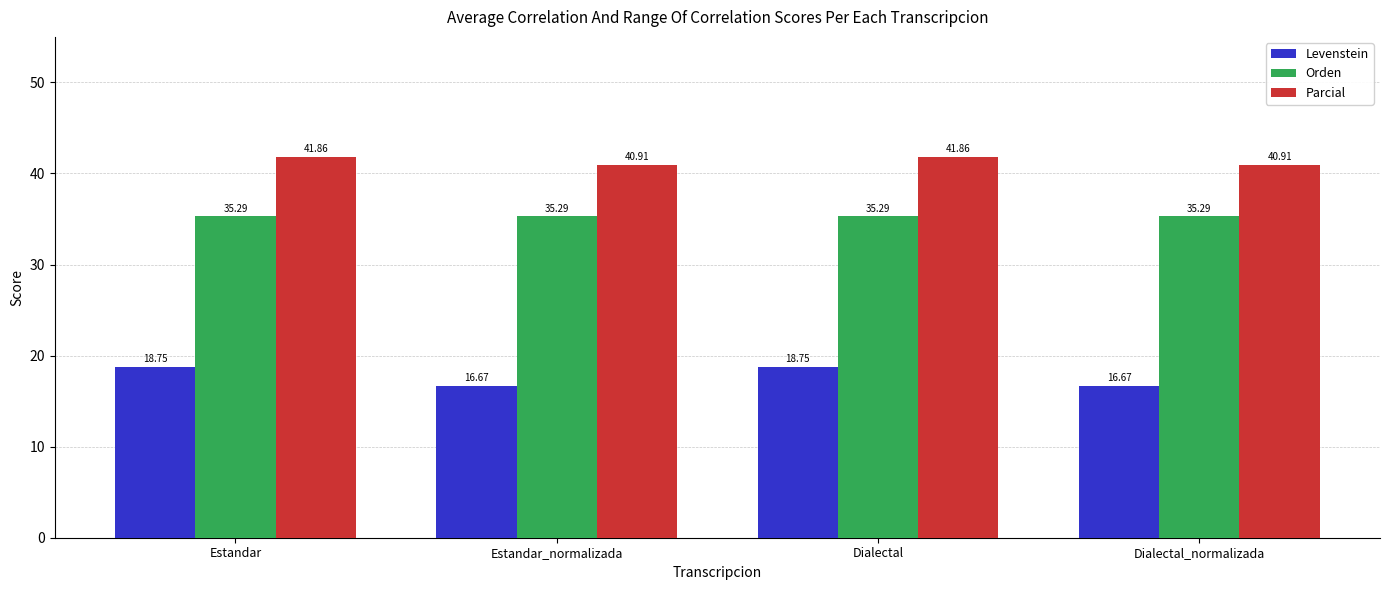

What is the difference between the highest and lowest values at Dialectal_normalizada?

24.2